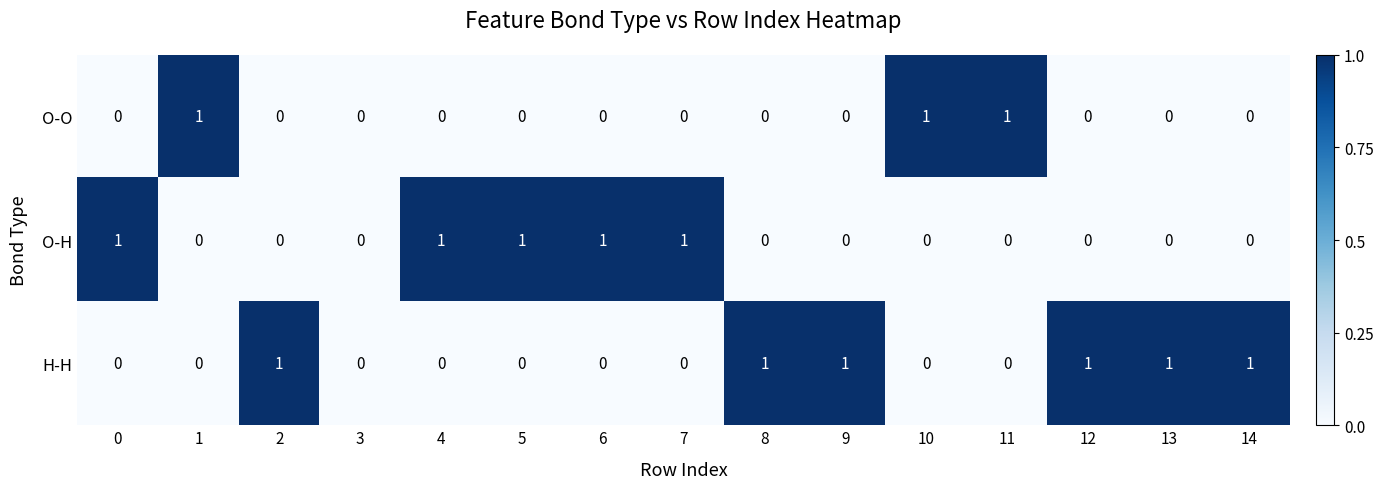

Which series has the largest total across all categories?

H-H